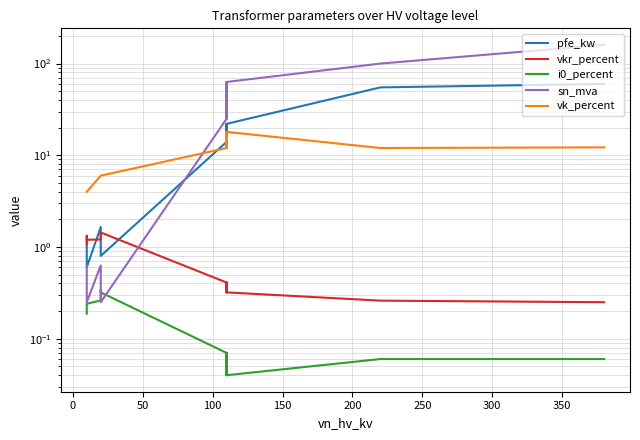

Does the chart have visible grid lines?

Yes